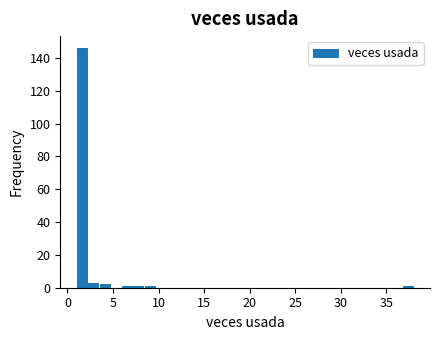

Read against the x-axis, roughly where is the centre of the tallest bar?

1.5